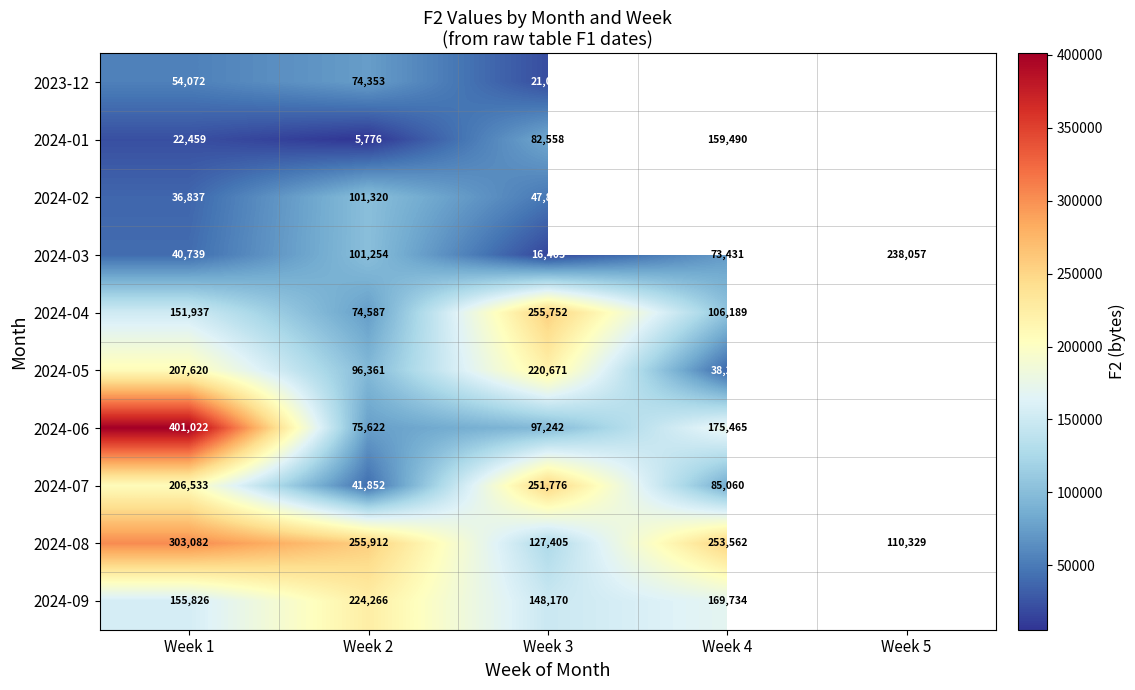

Which series changed the most between Week 2 and Week 3?

2024-07